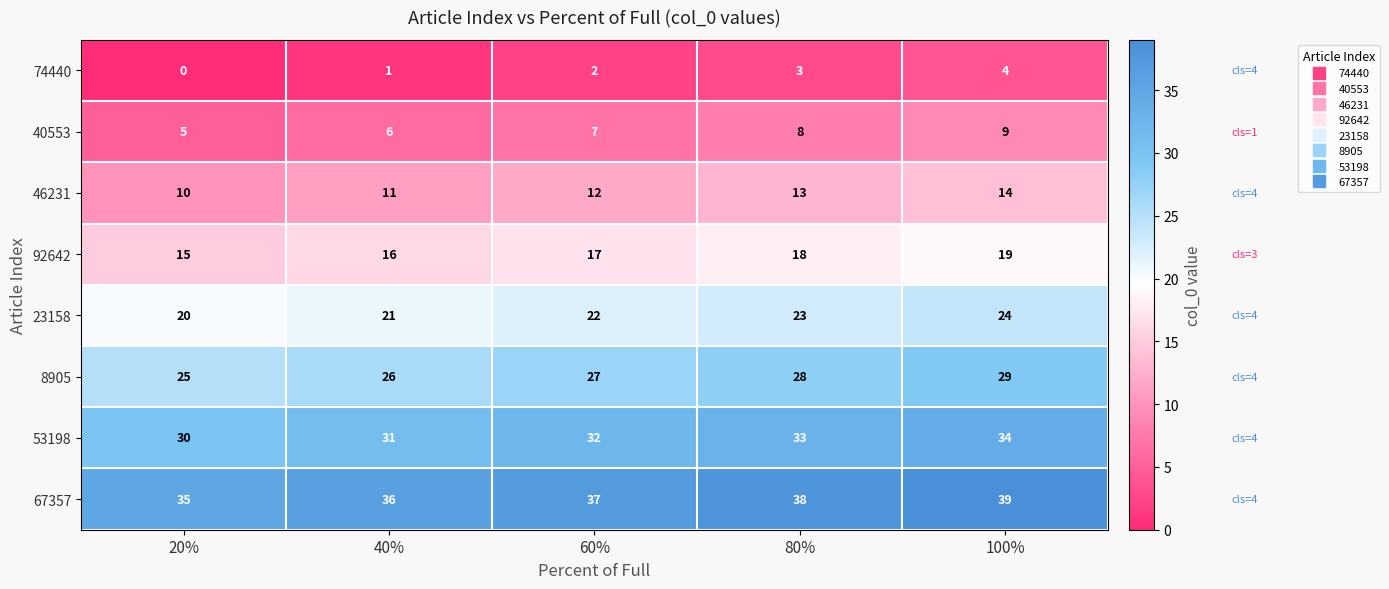

List the series in order of their peak value, highest first.

67357, 53198, 8905, 23158, 92642, 46231, 40553, 74440